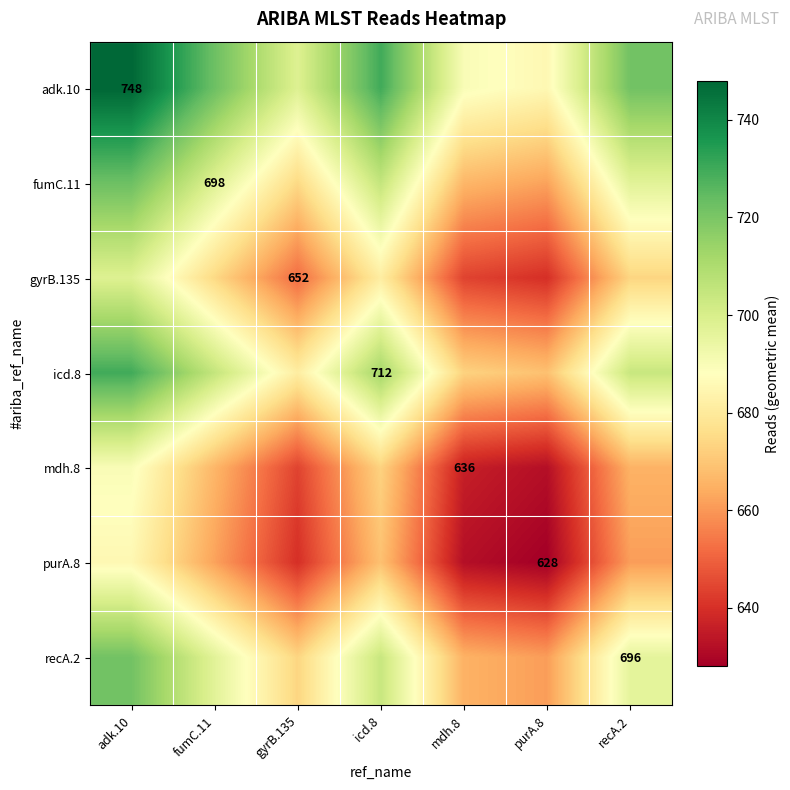

The adk.10 series shows 1116.6 at icd.8. True or false?

False